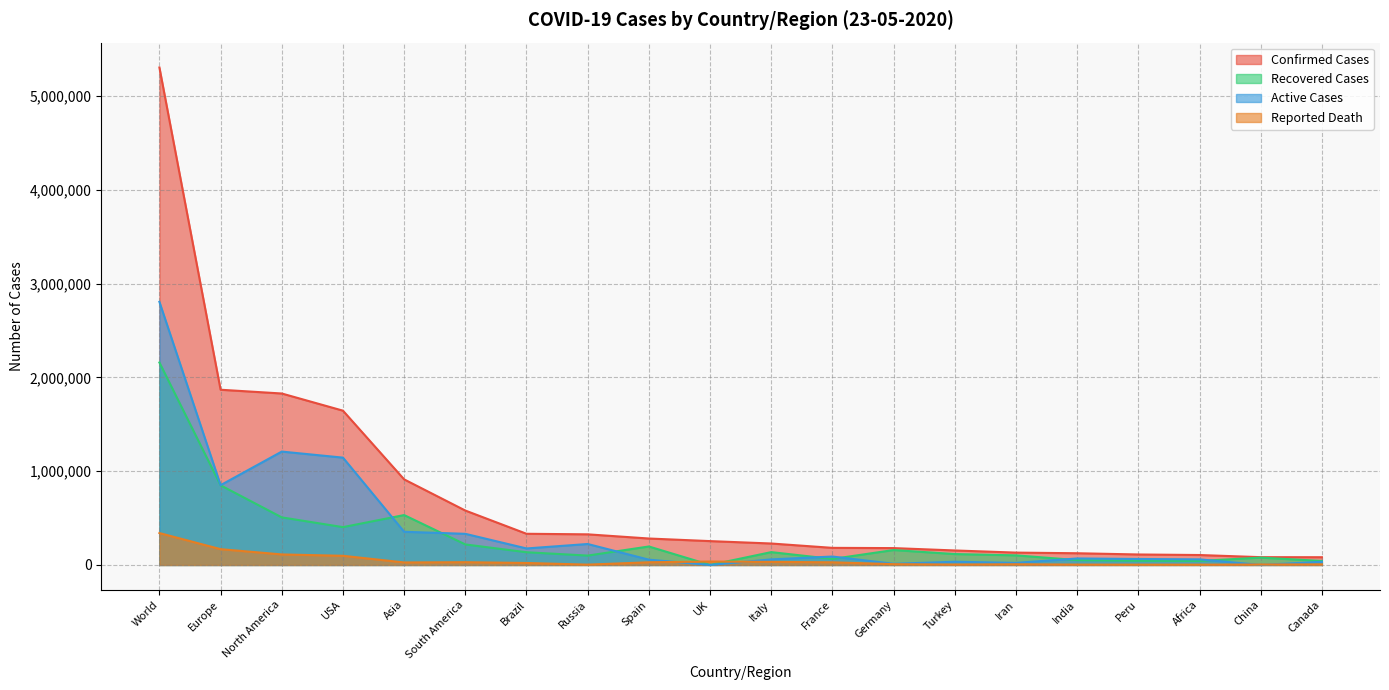

What is the label of the 12th point from the left?

France